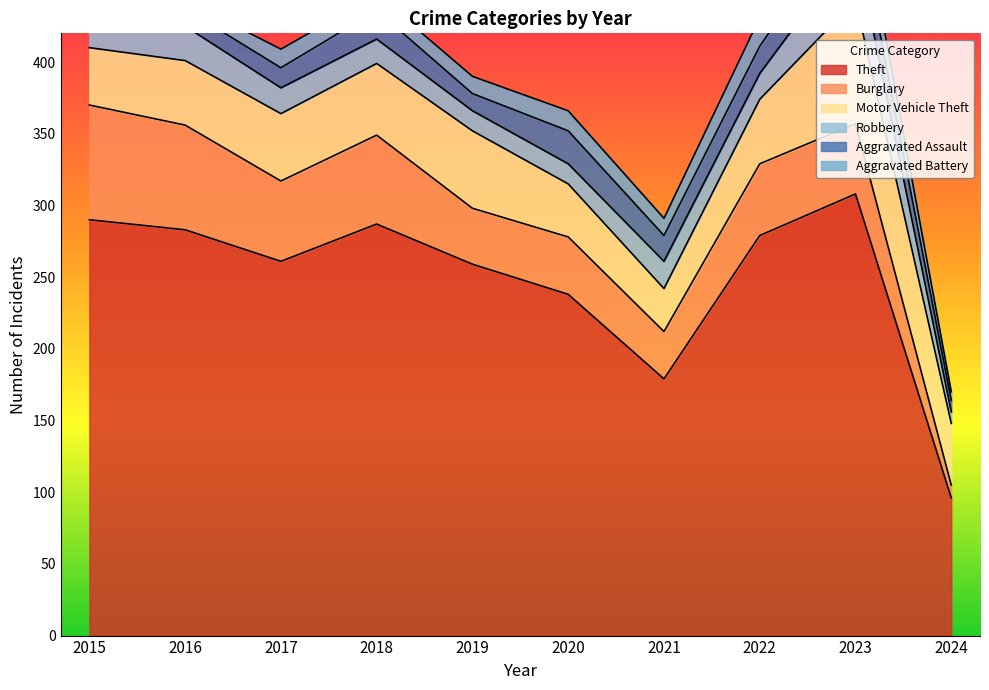

Where is Aggravated Assault nearest to the value 17?

2021